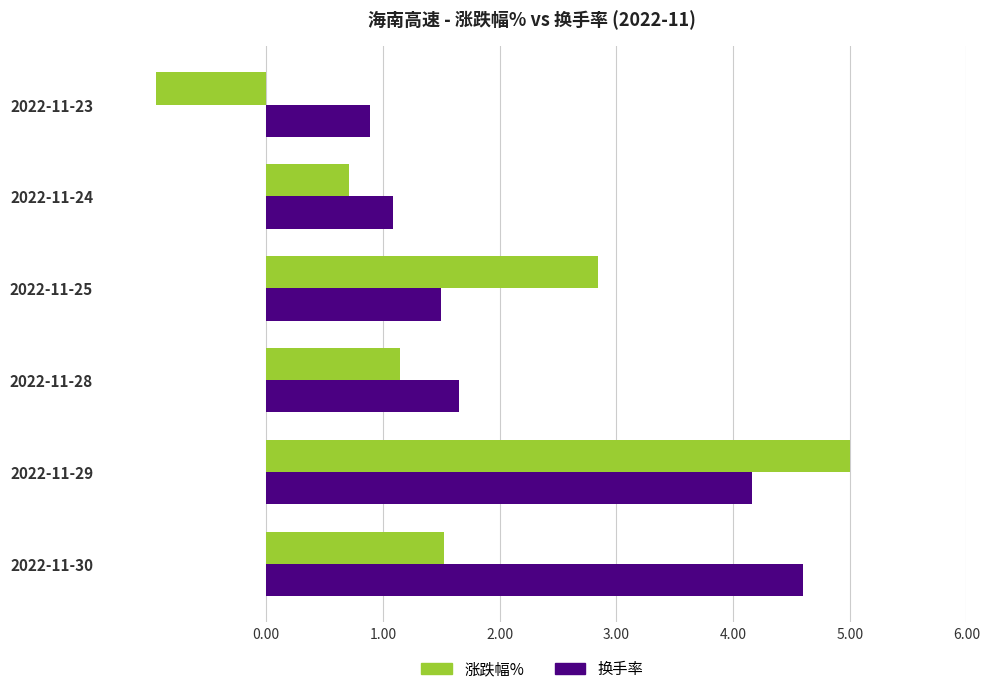

Between 2022-11-30 and 2022-11-25, which series saw the biggest shift?

换手率